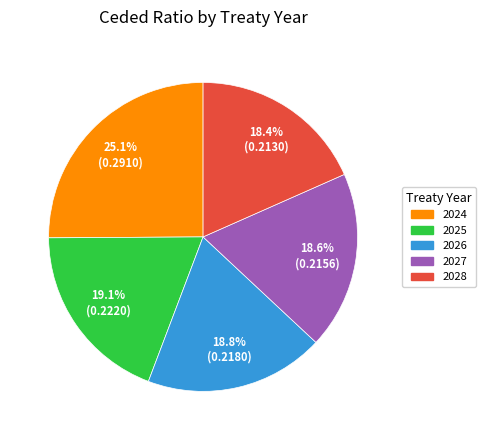

Is it true that 2024 is 12% of the pie?

False